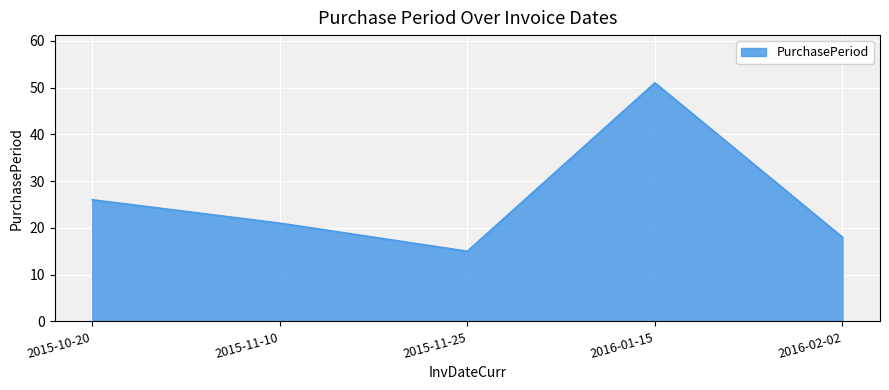

What position from the left is 2015-11-25?

3